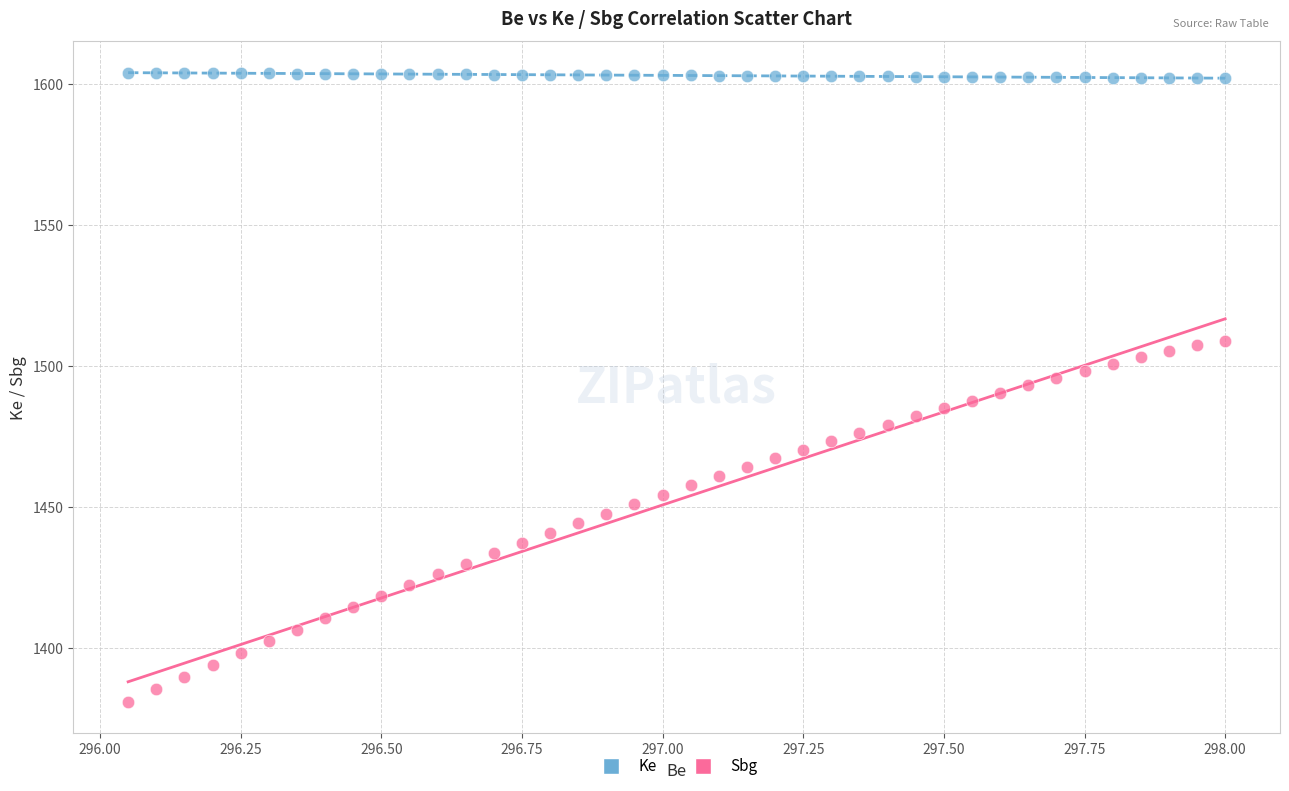

Which series contains the highest Y value?

Ke